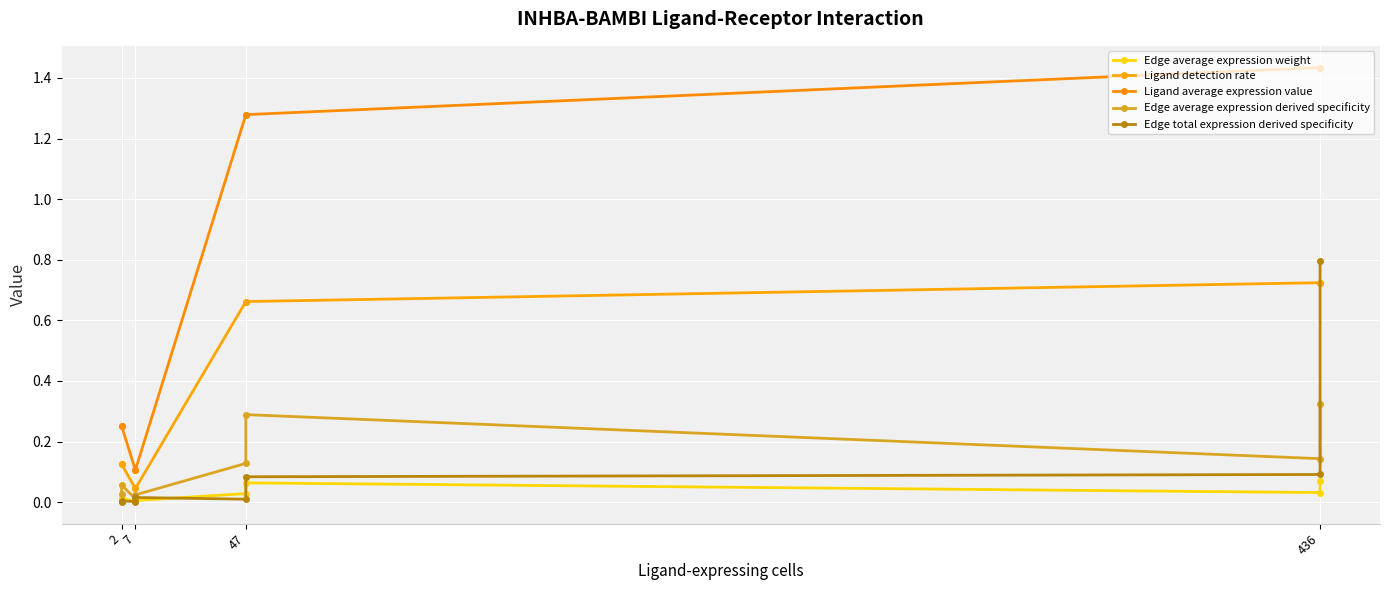

What is the maximum value for Edge average expression weight?

0.1